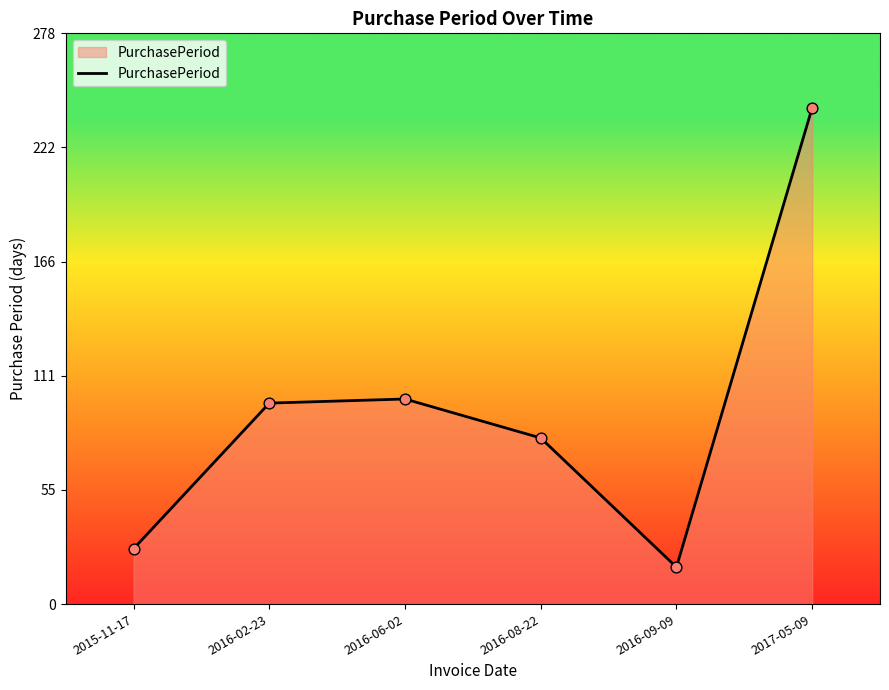

Which has a higher value, 2016-02-23 or 2016-09-09?

2016-02-23